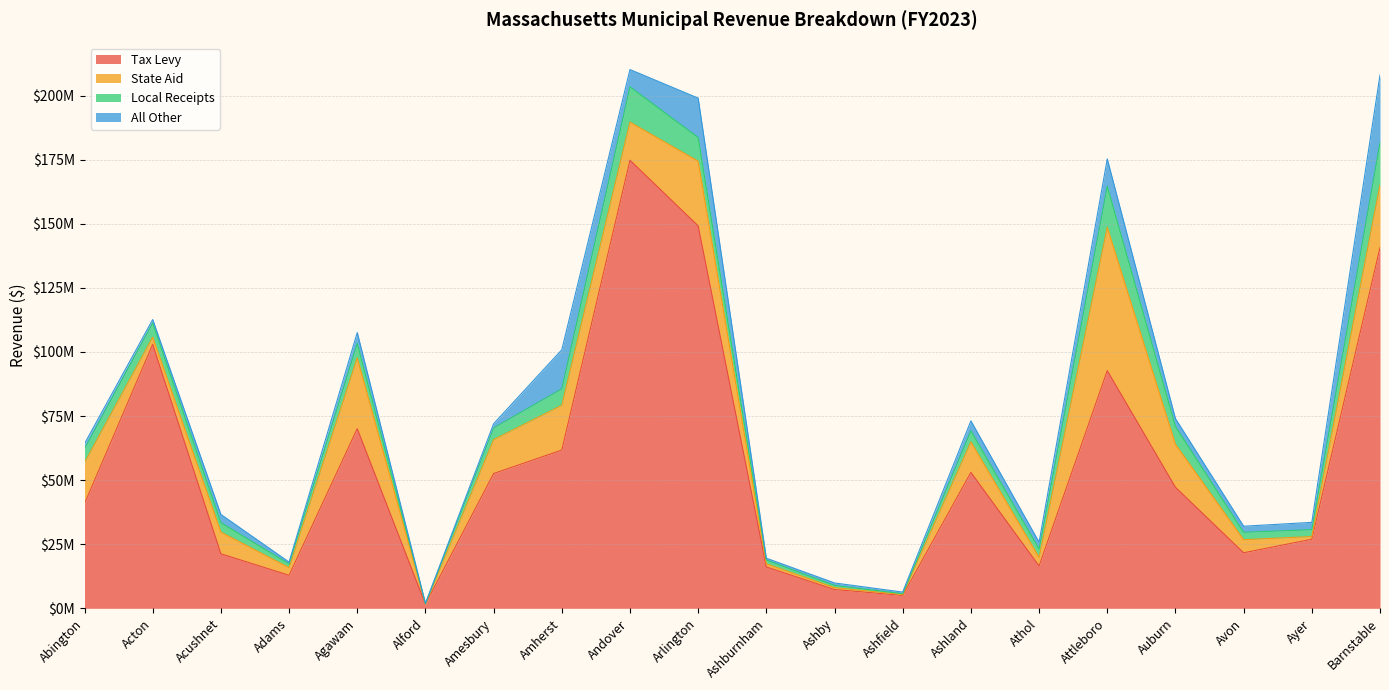

What is the lowest value of the State Aid series?

22058.0